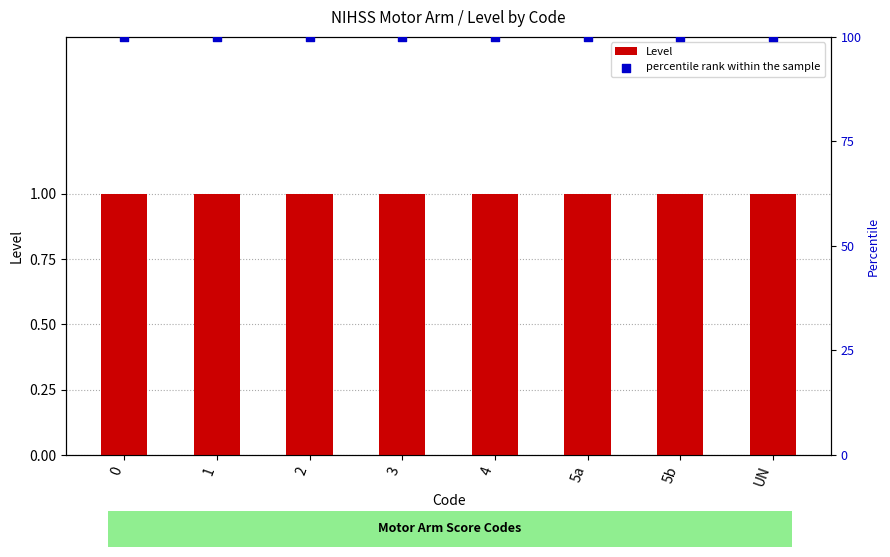

What are all the series names shown in the legend?

Level, percentile rank within the sample